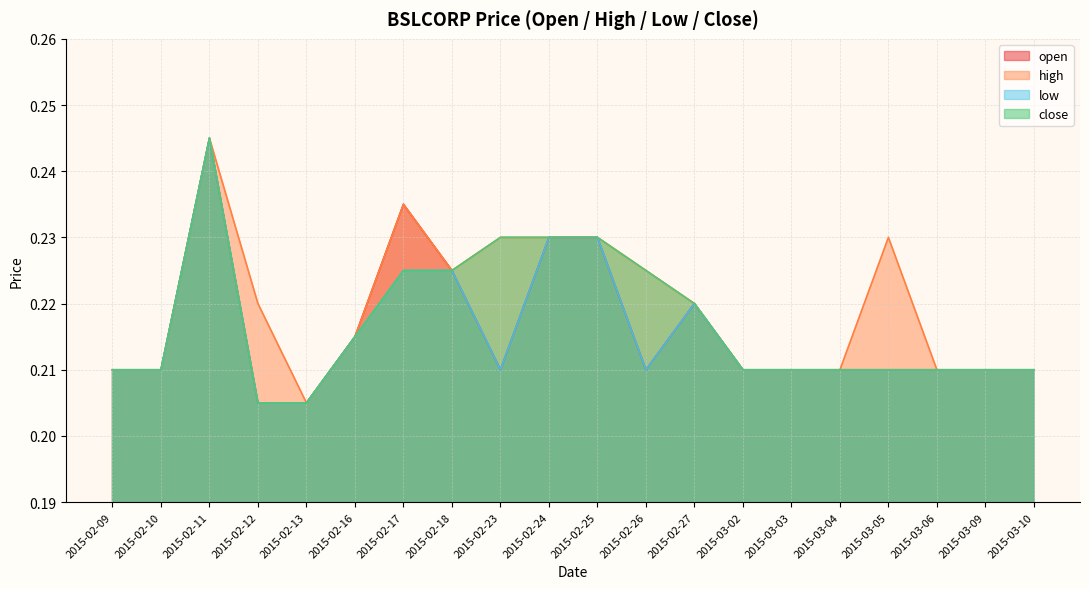

At which category is the sum across all series the highest?

2015-02-11